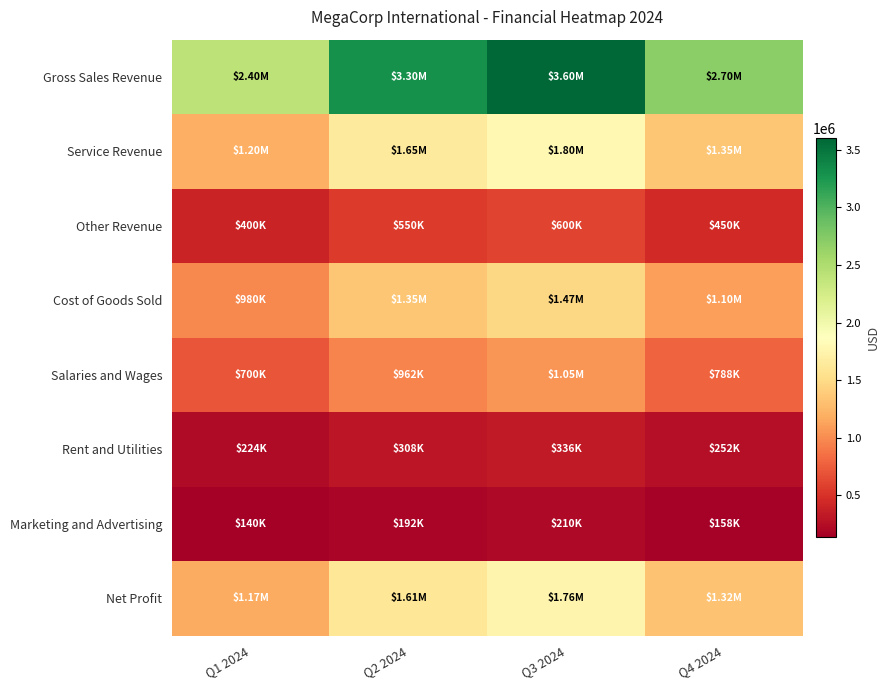

Between Q1 2024 and Q2 2024, which series saw the biggest shift?

Gross Sales Revenue